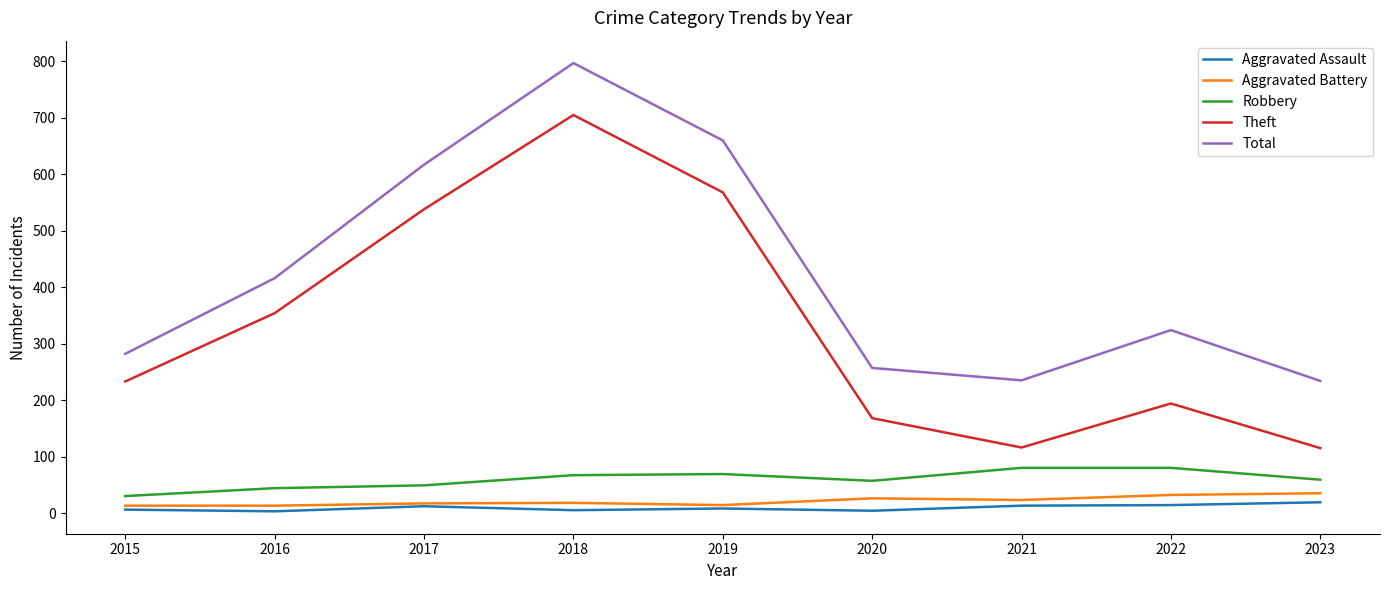

At which category is the sum across all series the highest?

2018